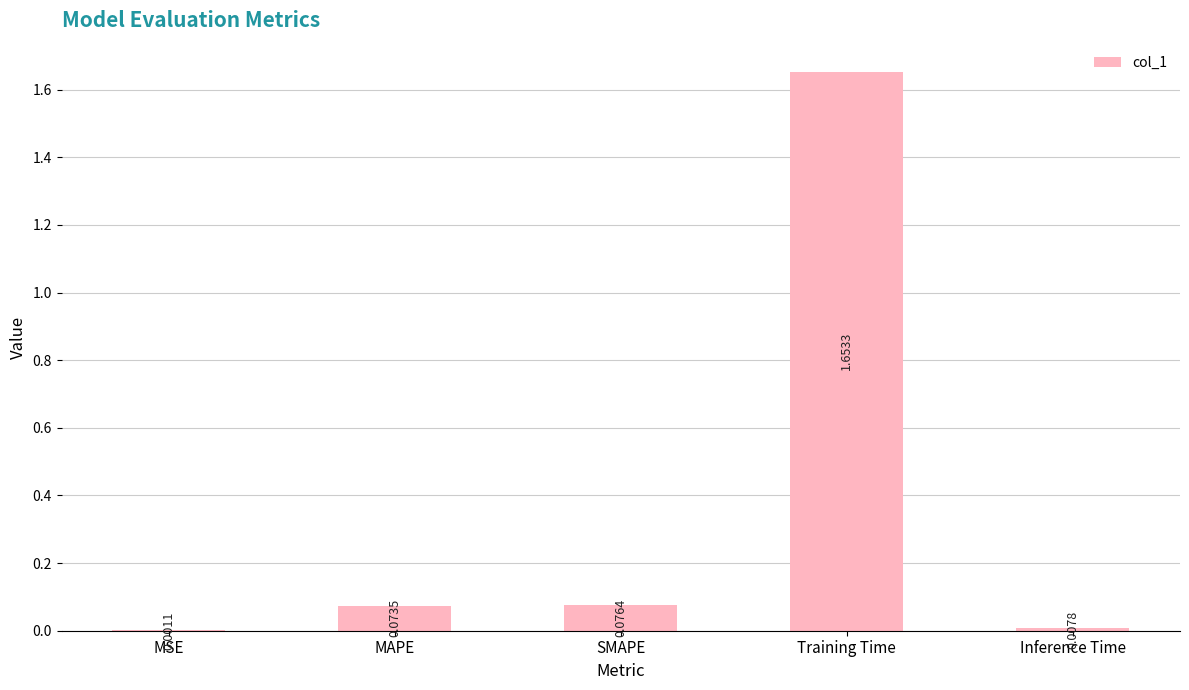

Where is the data nearest to the value 0?

MSE